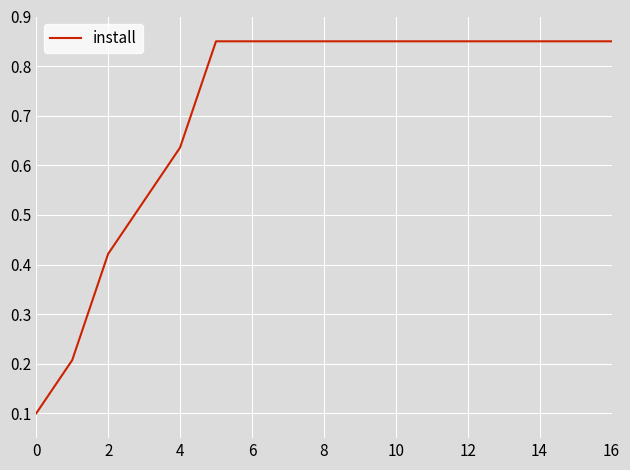

What is the label of the 1st point from the right?

16